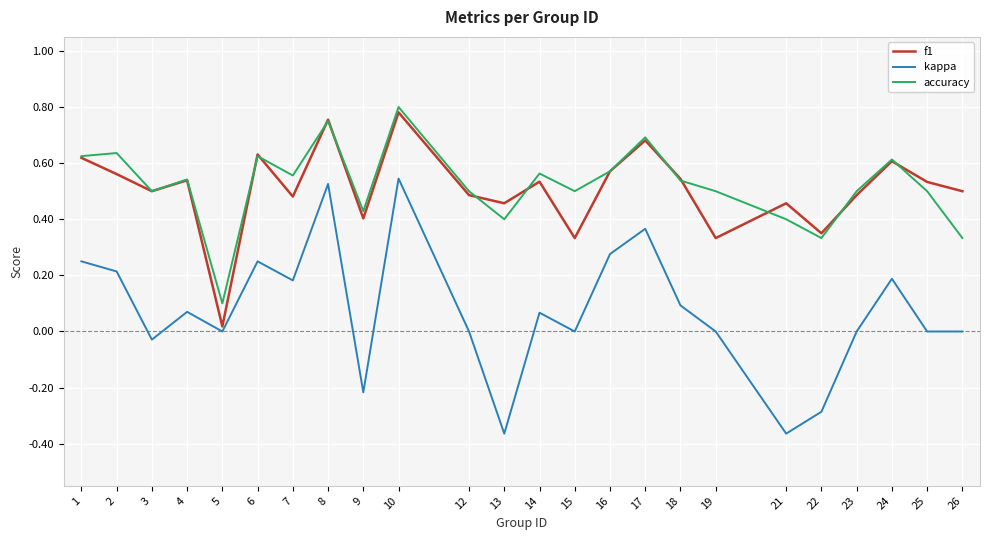

Is the value of accuracy at 23 greater than the value of kappa at 7?

Yes